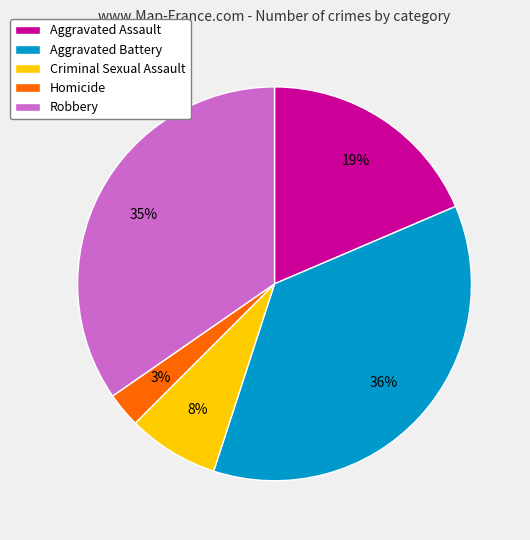

What percentage is the Aggravated Assault slice, to the nearest percent?

19%